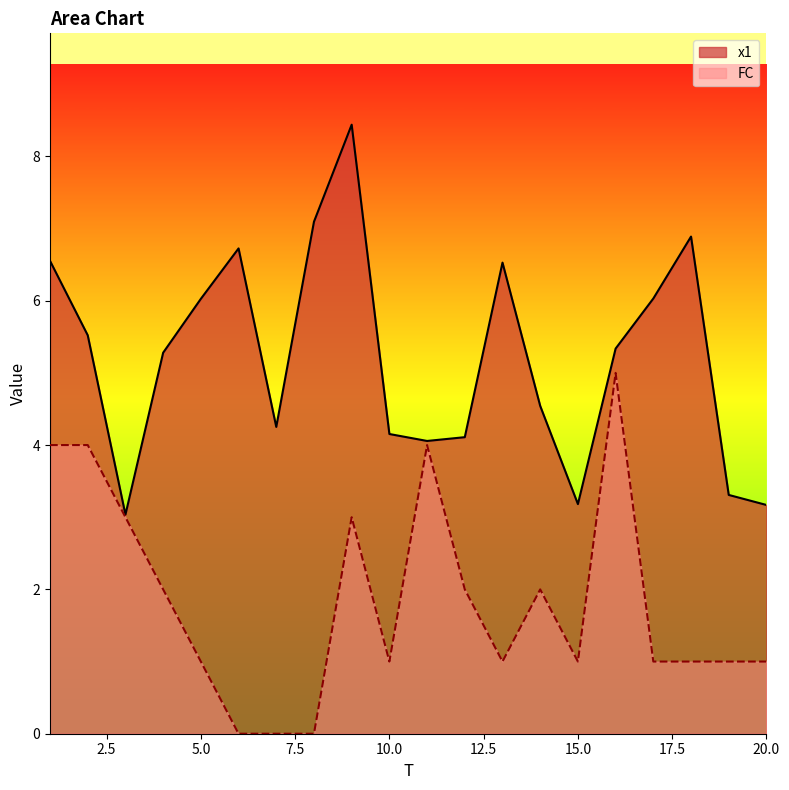

What is the value of the FC point at the 5th from the left?

1.0